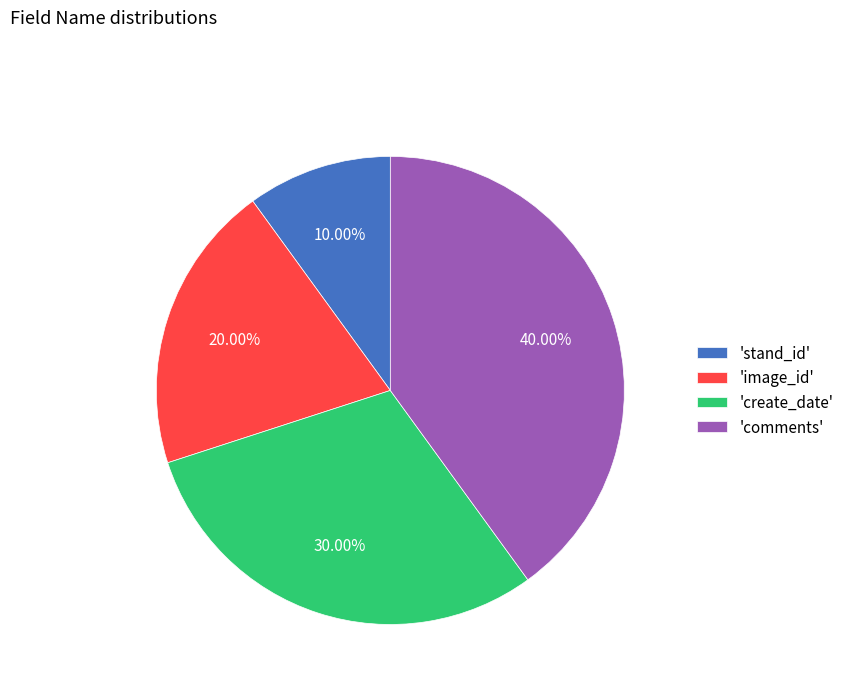

Which category has the biggest portion of the pie?

'comments'